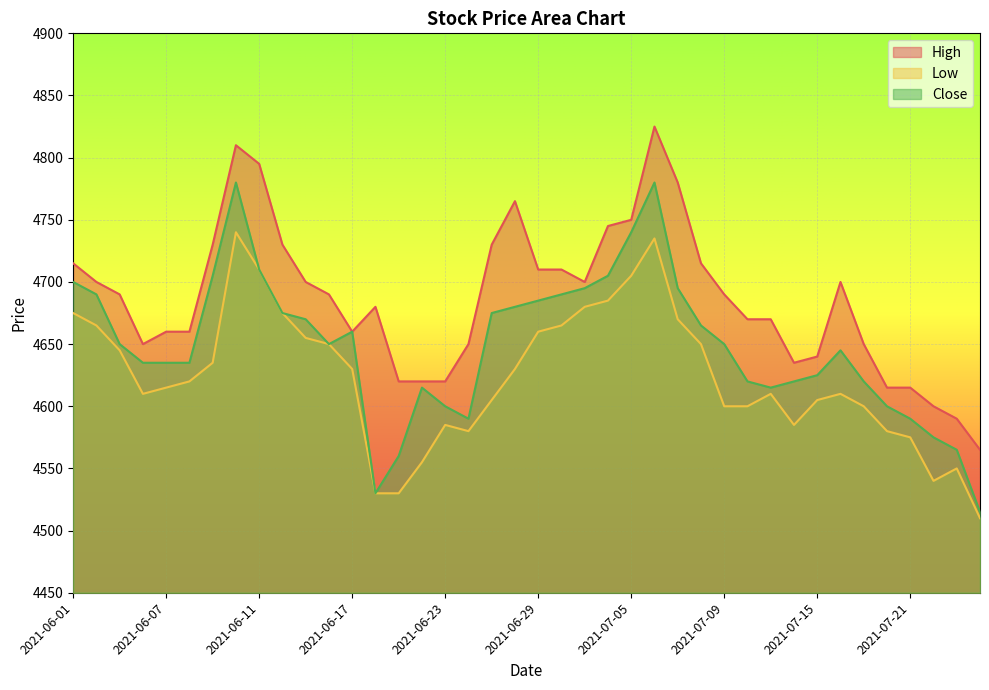

Between 2021-06-22 and 2021-06-18, which is larger?

2021-06-18